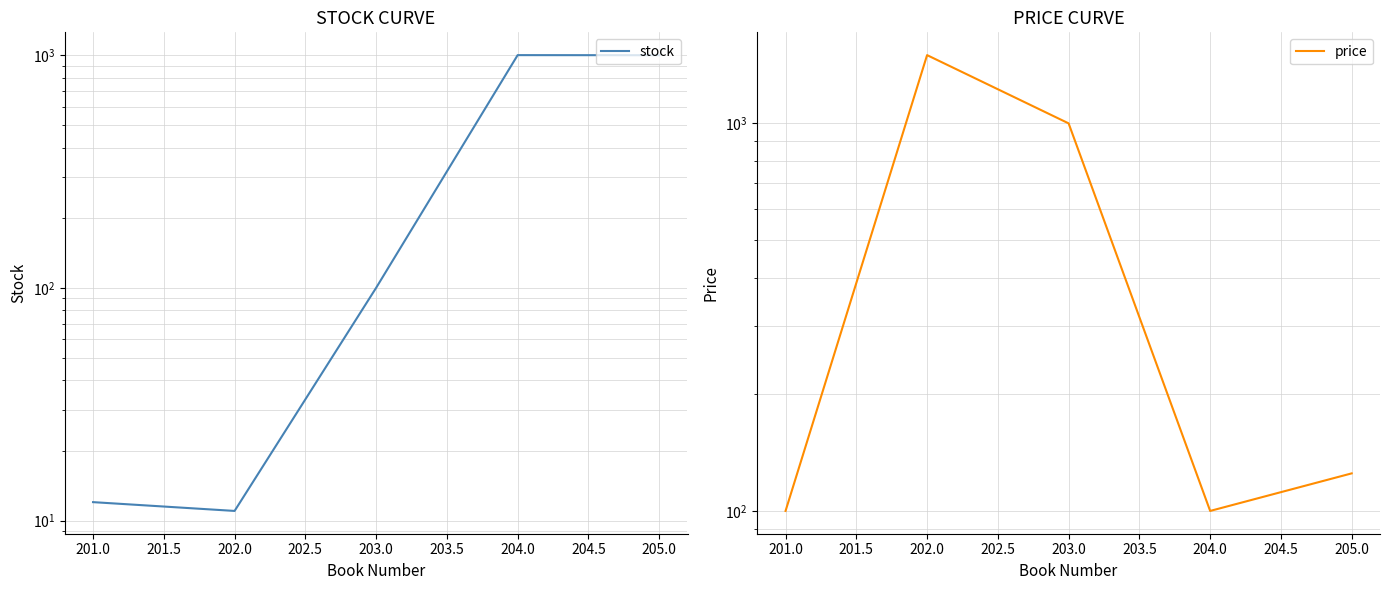

What is the smallest value displayed?

11